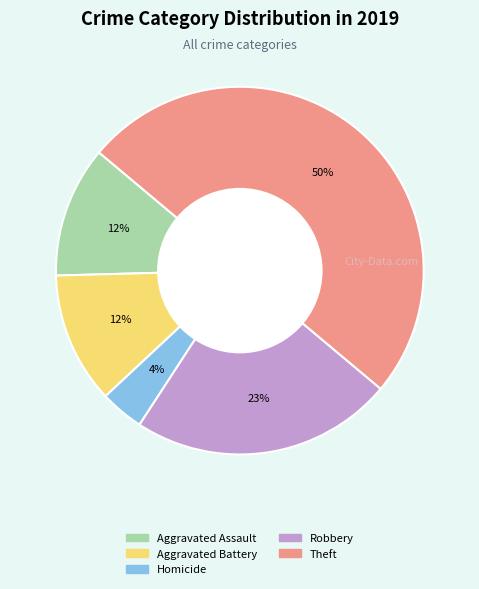

To the nearest percent, what is the average slice percentage?

20%